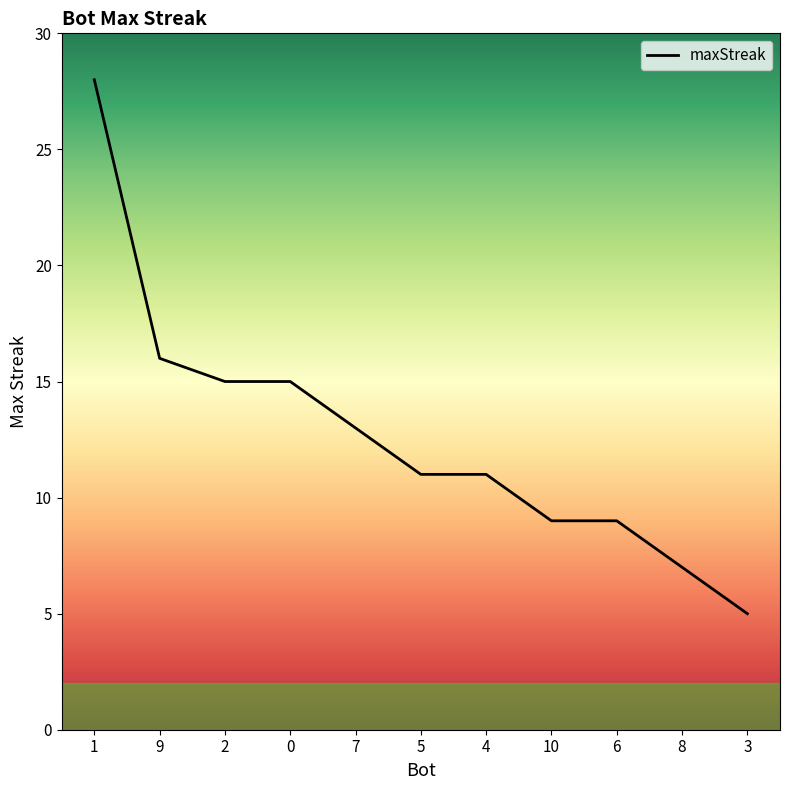

Which label corresponds to the largest value in the chart?

1